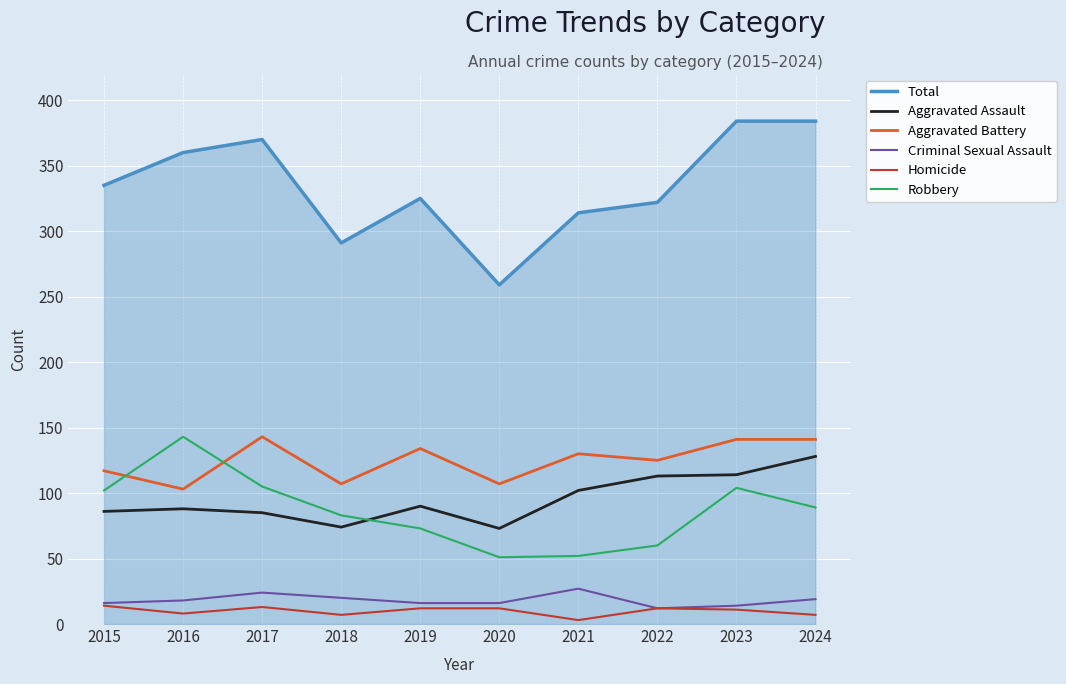

The Aggravated Assault series shows 114 at 2023. True or false?

True